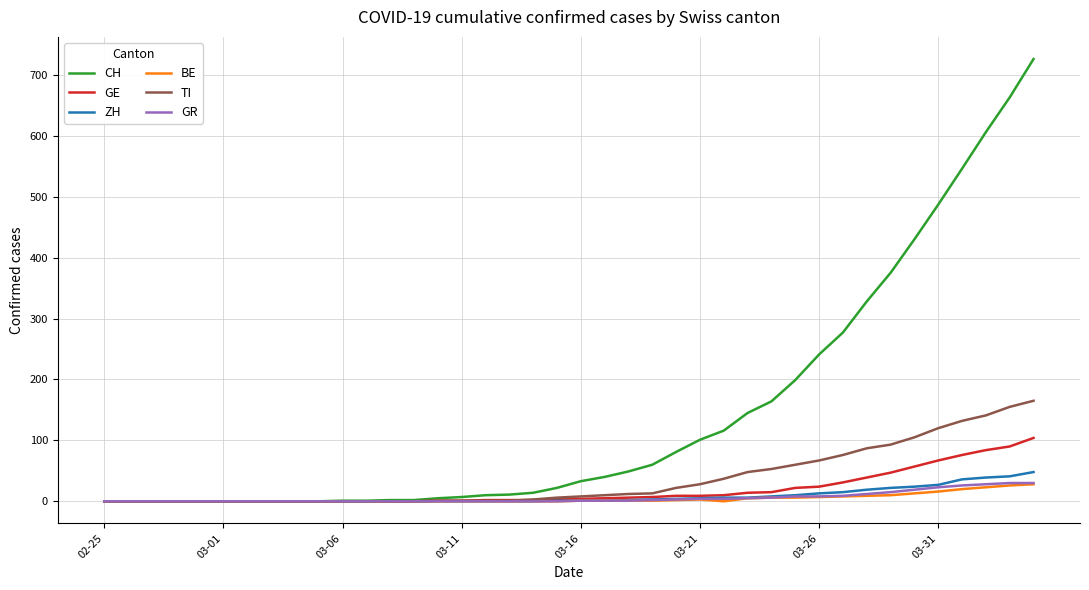

Which series has the largest total across all categories?

CH